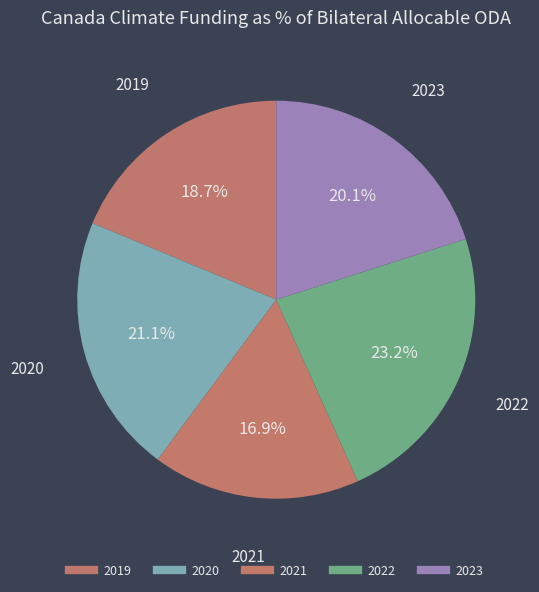

How many segments does this pie chart have?

5